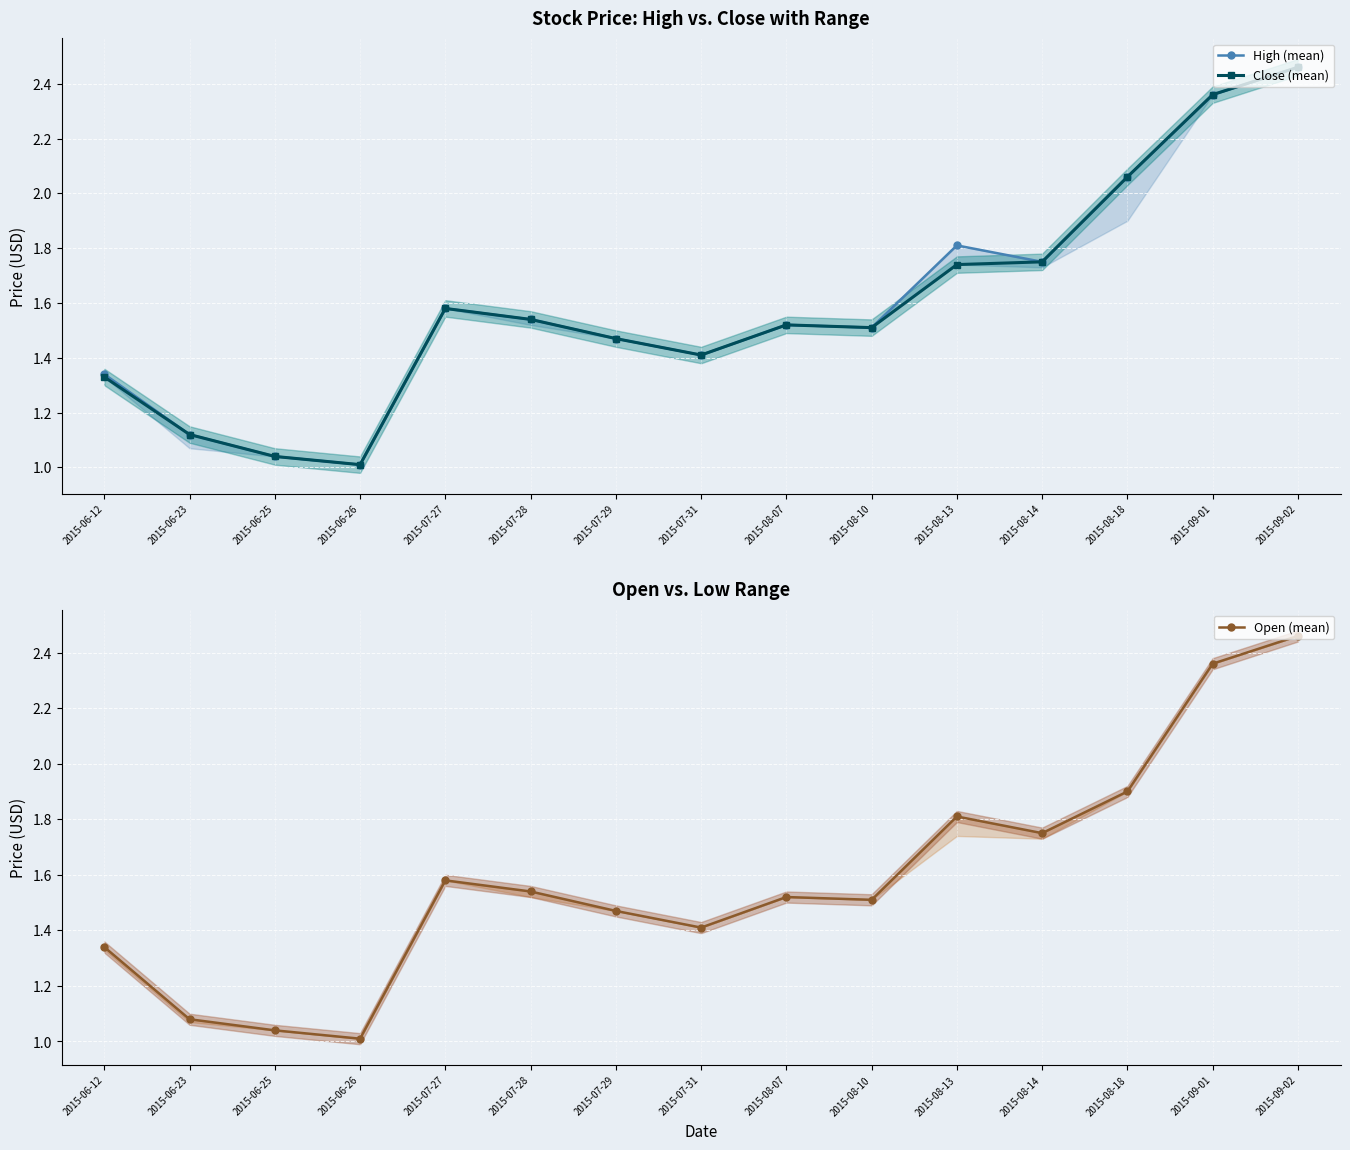

Where is the first local minimum for Open (mean)?

2015-06-26